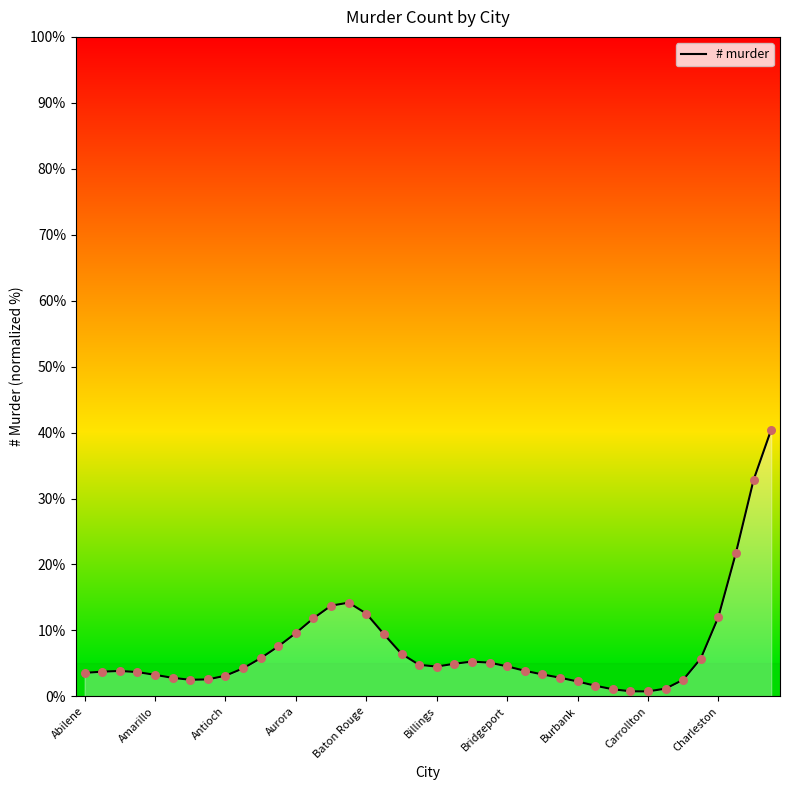

What is the change in value from Charleston to 31?

-3.5